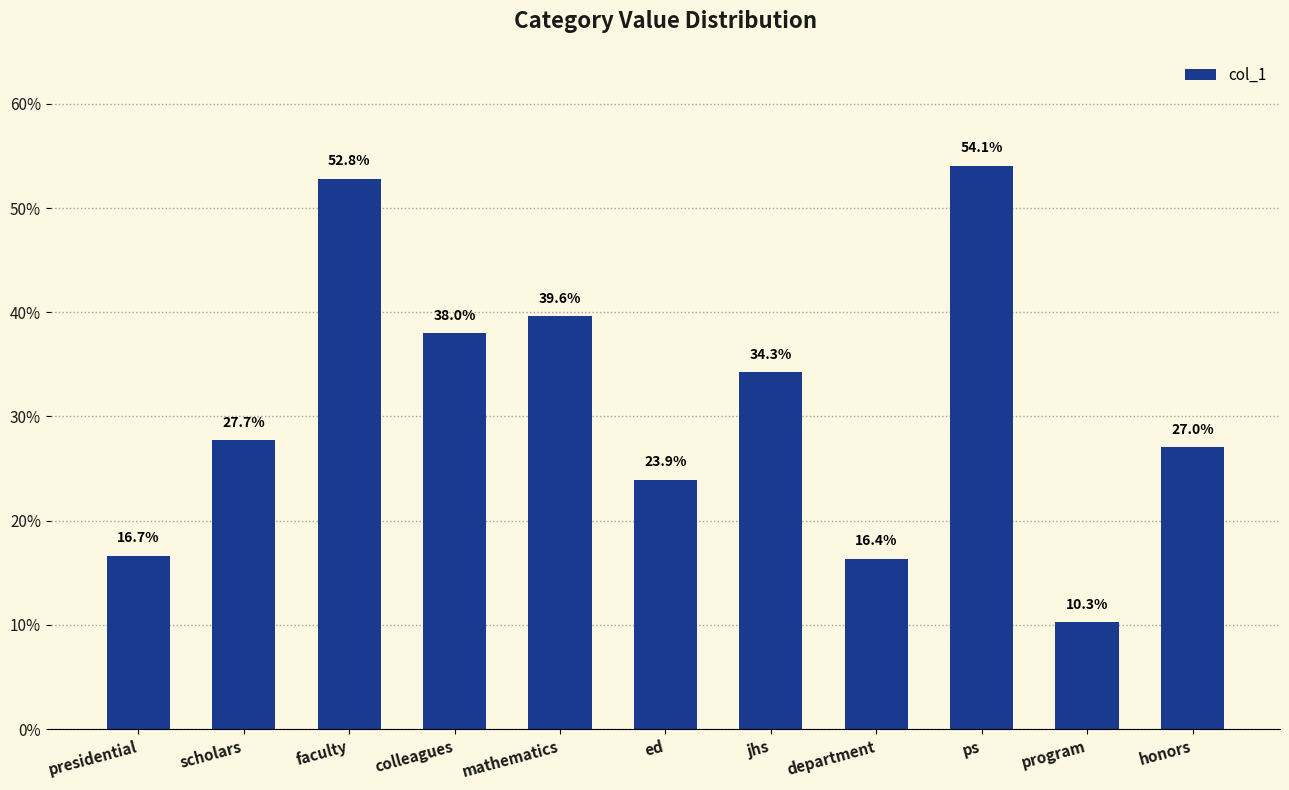

What is the sum of all values?

3.4